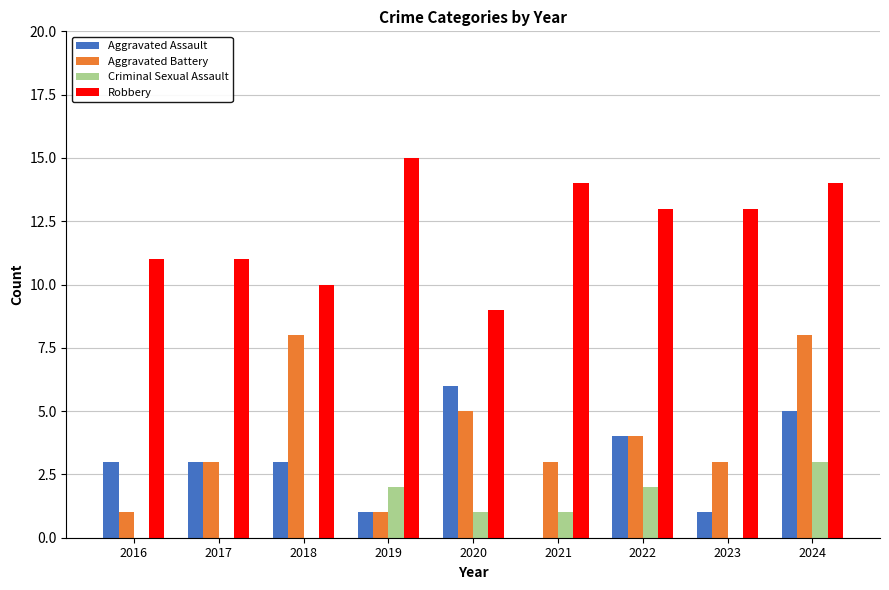

What is the sum of all Criminal Sexual Assault values?

9